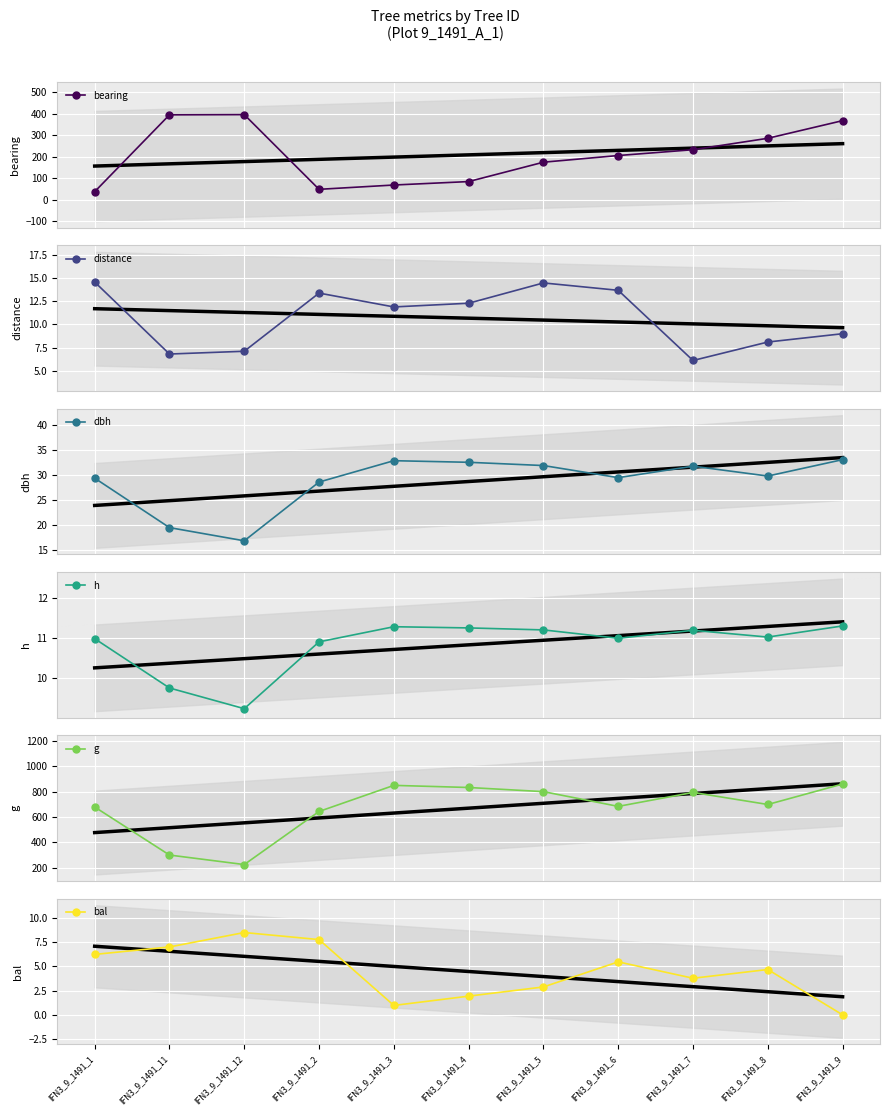

How many data points in bal are above 4?

6